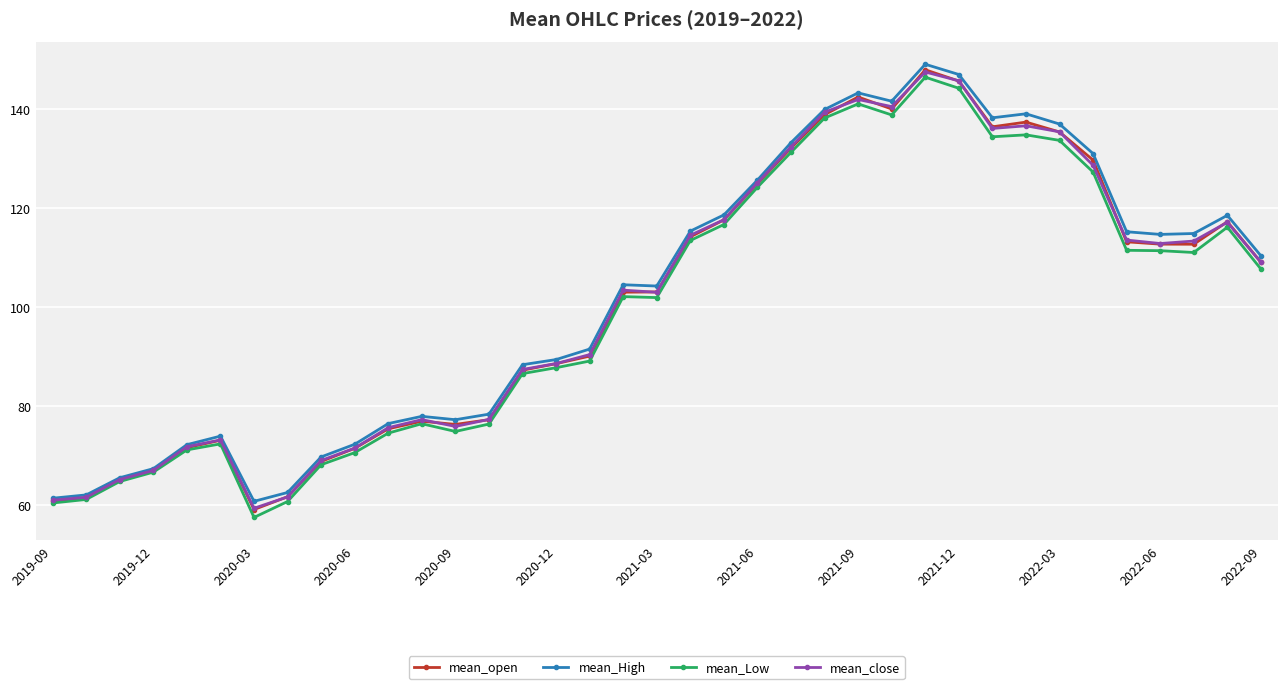

In mean_Low, how many points are higher than both neighbors (excluding endpoints)?

7